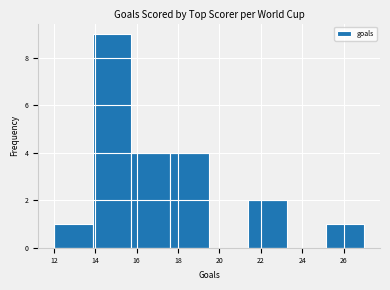

Reading left to right, transcribe this chart: for each bar, give the range it covers on the x-axis and its height. Neither the bar edges nor the heights are printed on the chart, so give them approximately, as read against the axes.

12.0 to 13.8: 1
13.8 to 15.8: 9
15.8 to 17.6: 4
17.6 to 19.6: 4
19.6 to 21.4: 0
21.4 to 23.2: 2
23.2 to 25.2: 0
25.2 to 27.0: 1